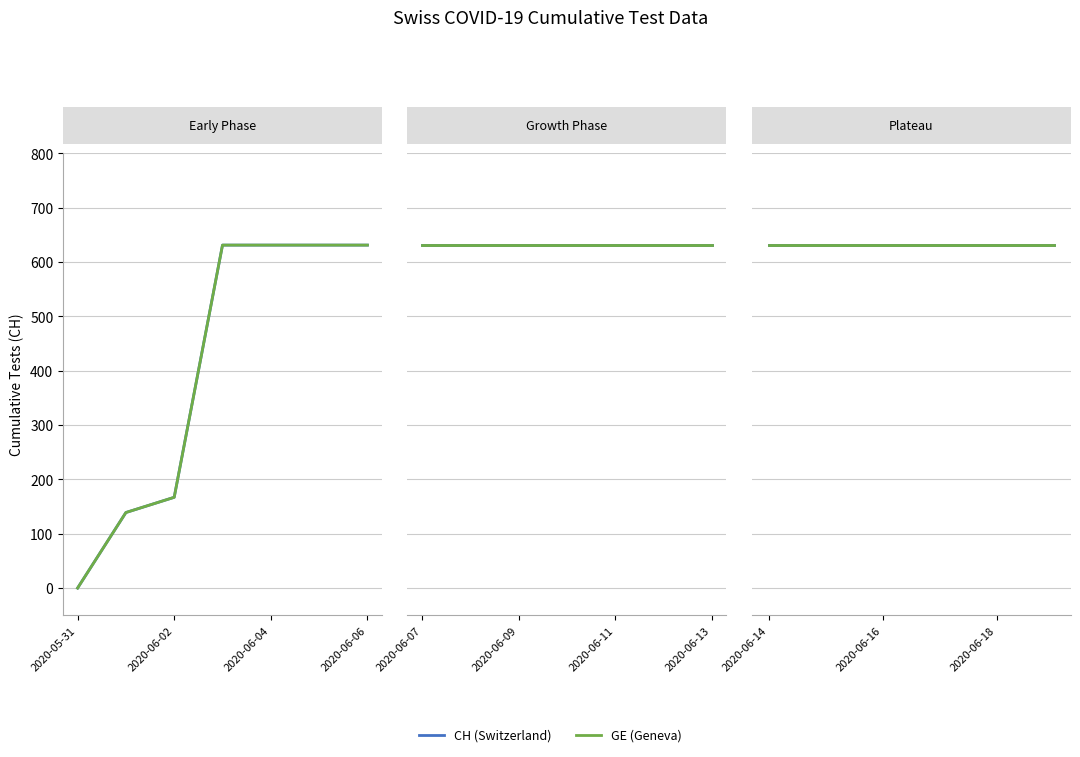

Reading left to right, list all the values displayed in this chart.

0	139	167	631	631	631	631	631	631	631	631	631	631	631	631	631	631	631	631	631